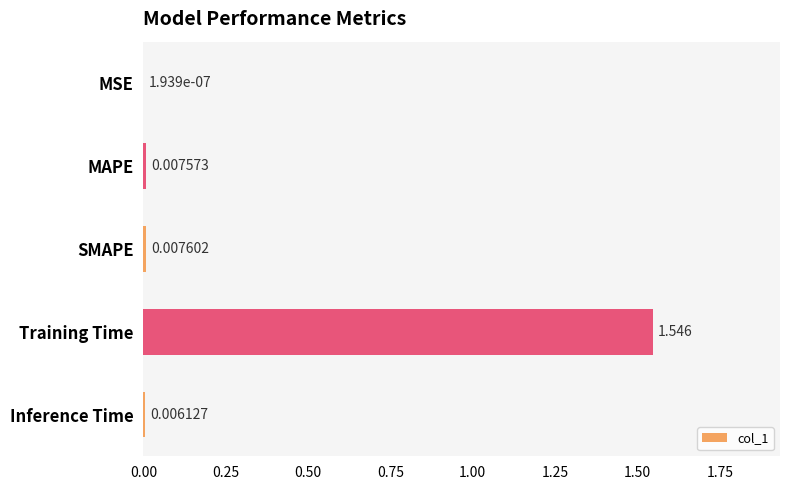

Where is the data nearest to the value 0?

MSE